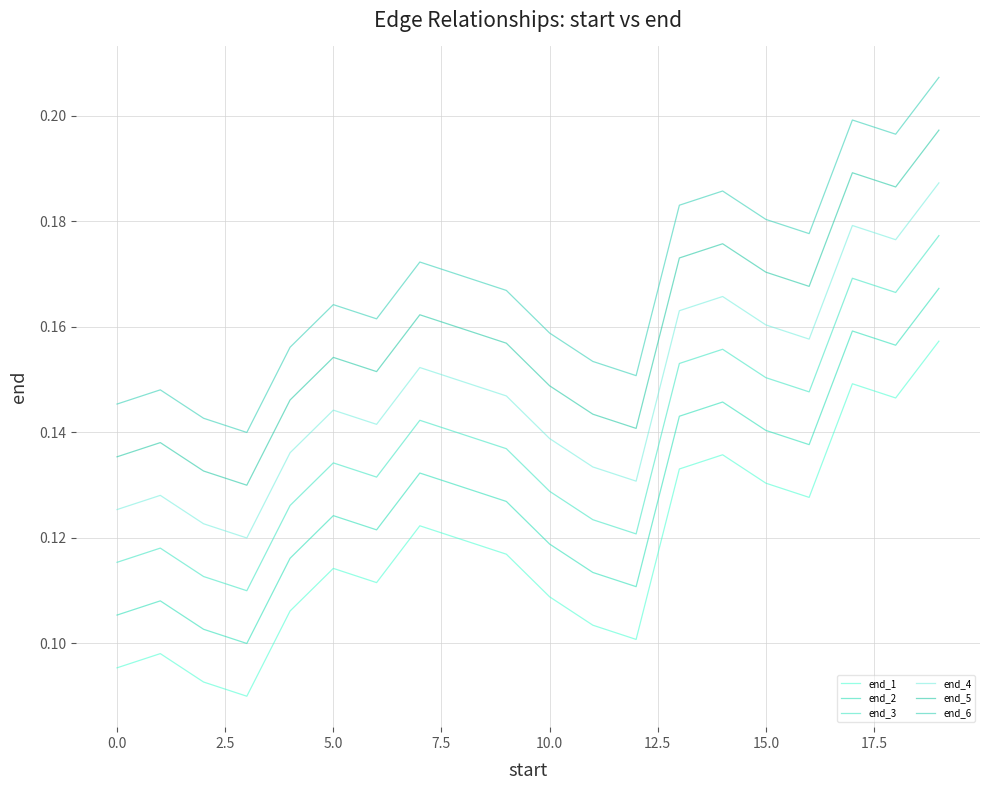

Does the chart have visible grid lines?

Yes